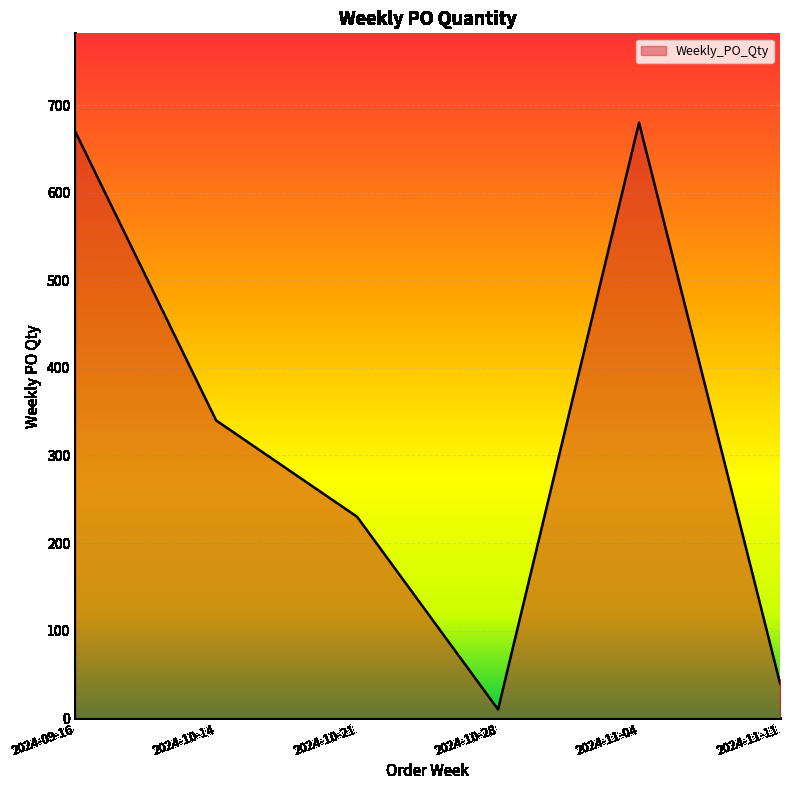

How many interior local valleys (lower than both neighbors) does the data have?

1